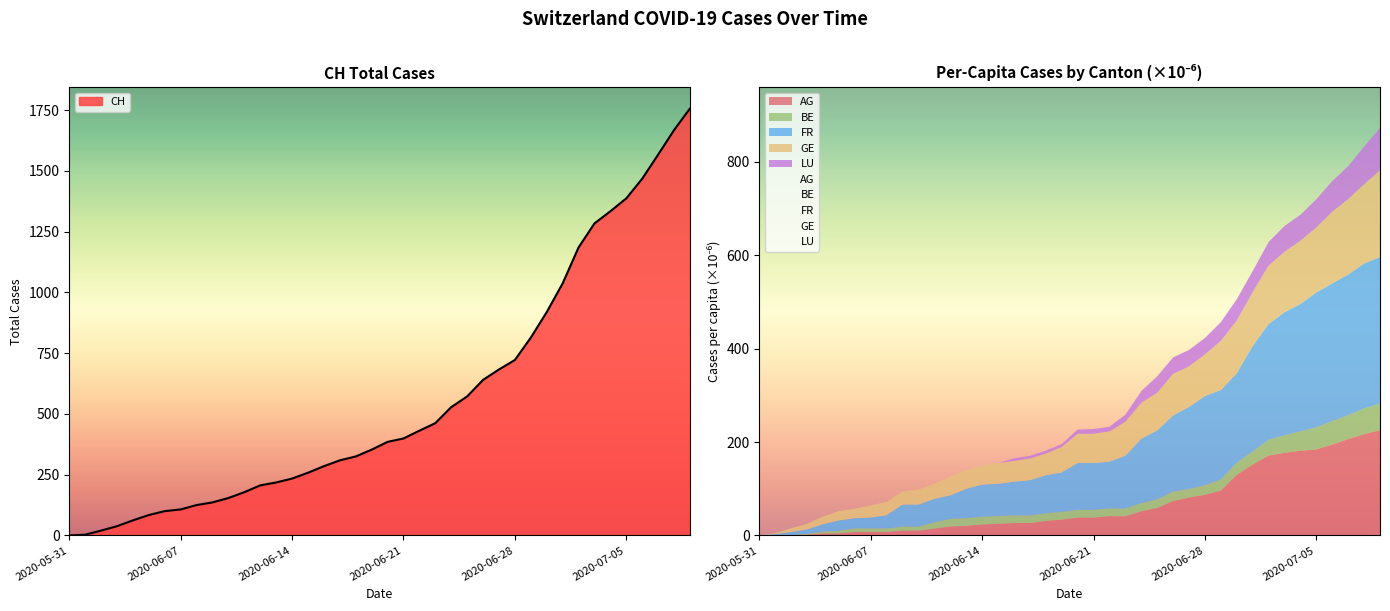

The value of AG_pc at 2020-07-01 is 151.9. True or false?

True